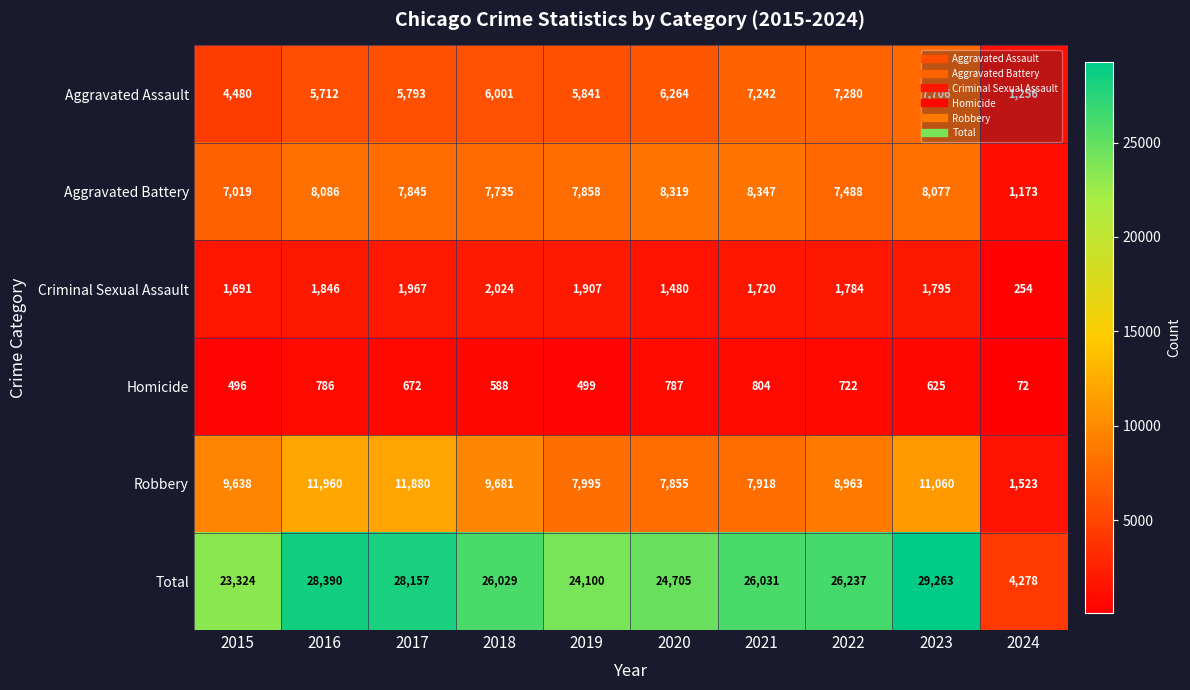

Which category has the highest value in the Criminal Sexual Assault series?

2018